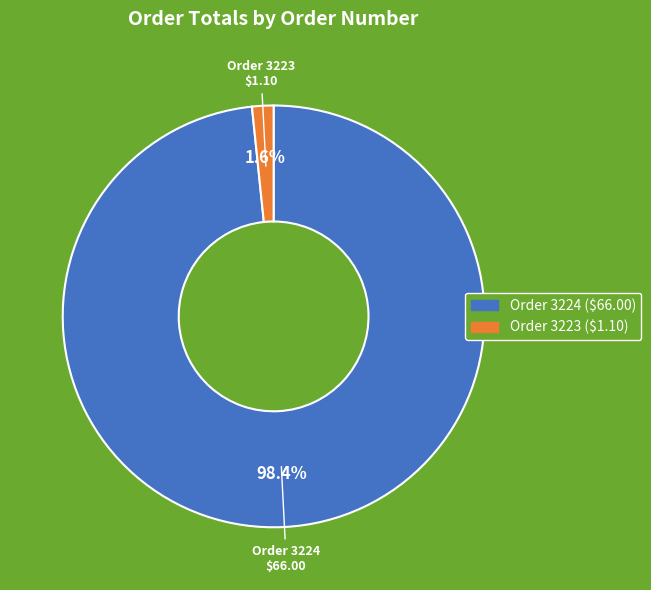

Is there any slice that represents more than half of the pie?

Yes